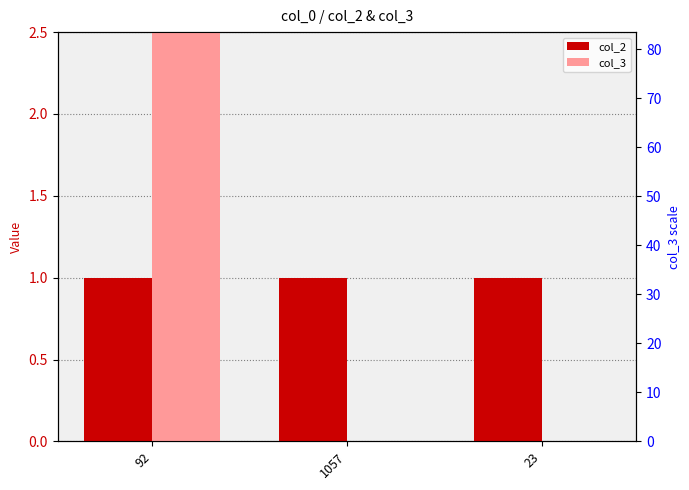

The col_2 series shows 1 at 23. True or false?

True